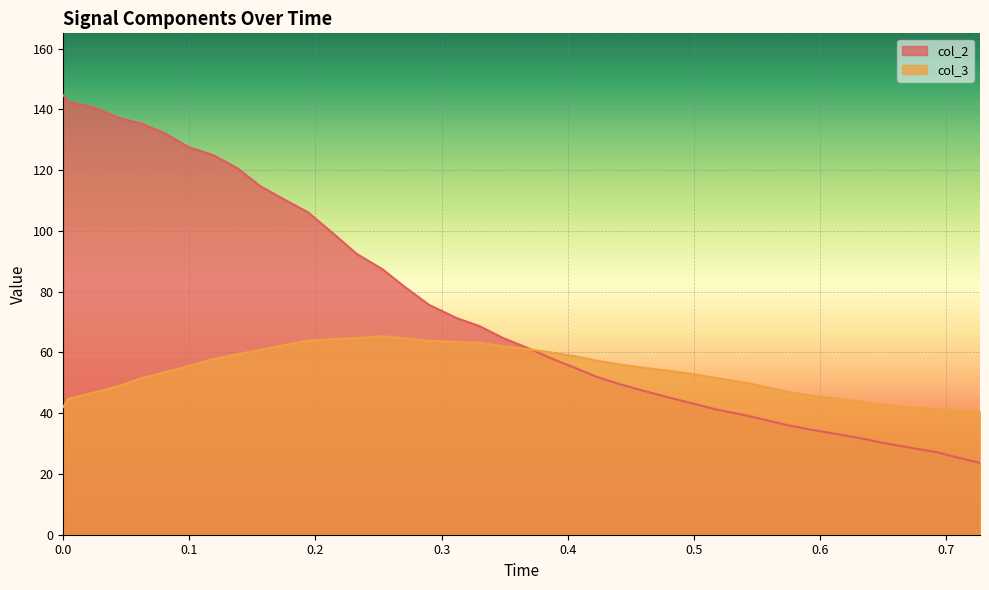

At how many categories does at least one series exceed 82?

15